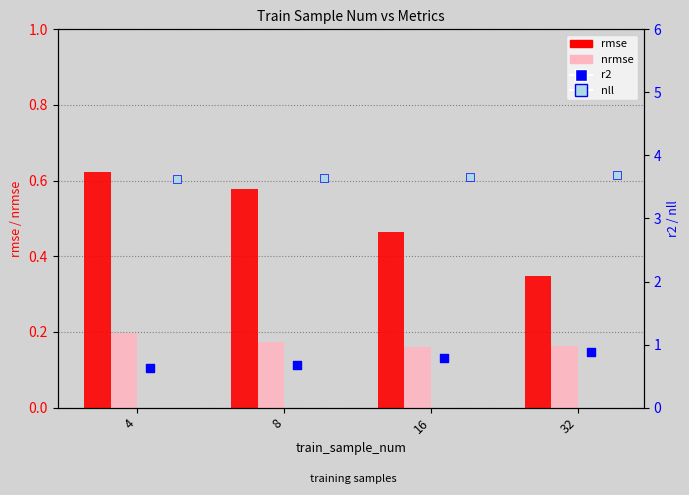

What is the total value across all series at 4?

5.1